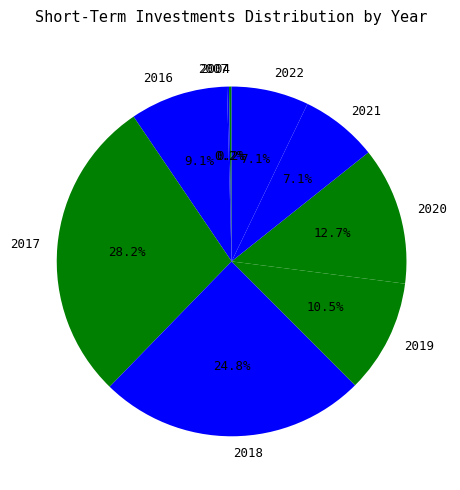

Between 2019 and 2021, which is larger?

2019